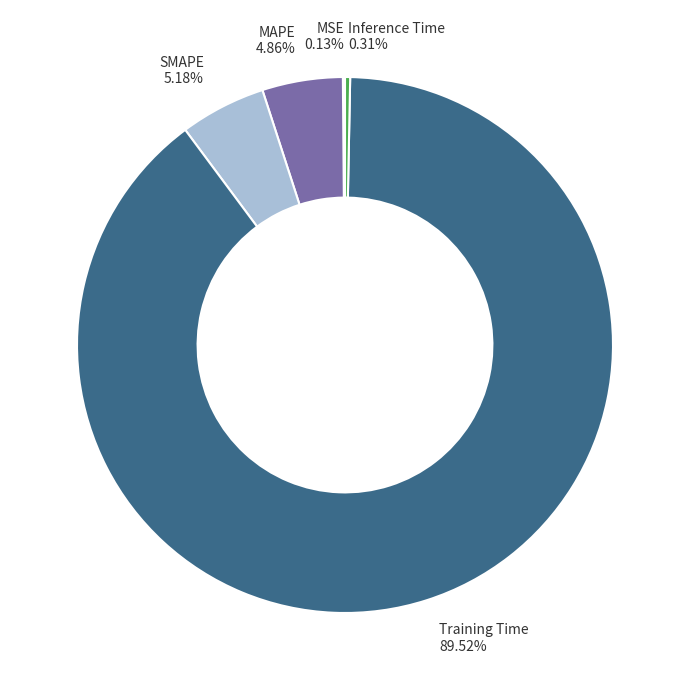

Do Inference Time and MAPE together represent more than half of the pie?

No